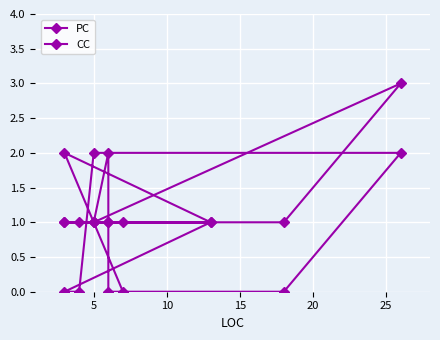

What is the difference between the second highest and second lowest values in the PC series?

2